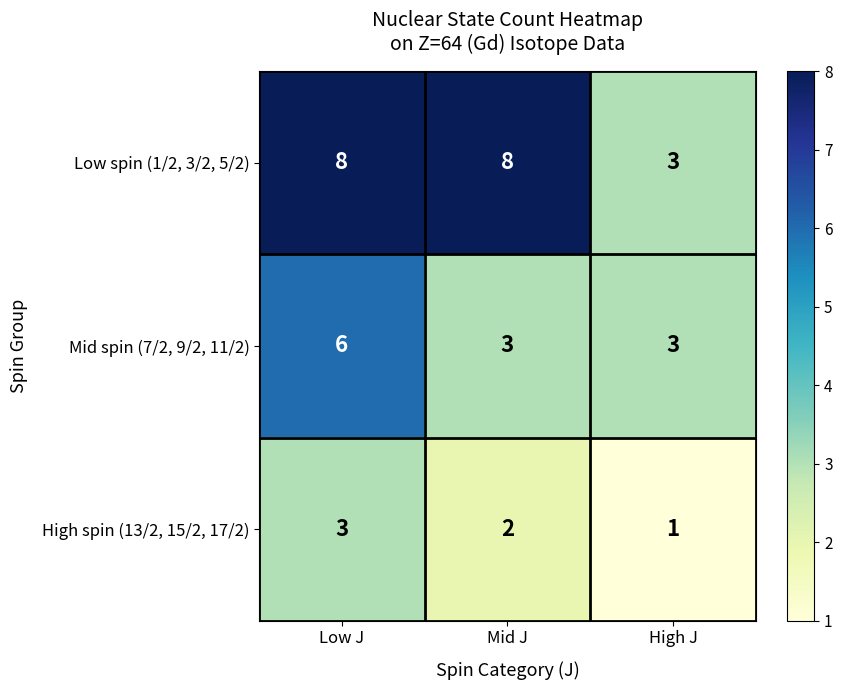

Reading right to left, list all the values displayed in this chart.

Low spin (1/2, 3/2, 5/2): 3	8	8
Mid spin (7/2, 9/2, 11/2): 3	3	6
High spin (13/2, 15/2, 17/2): 1	2	3